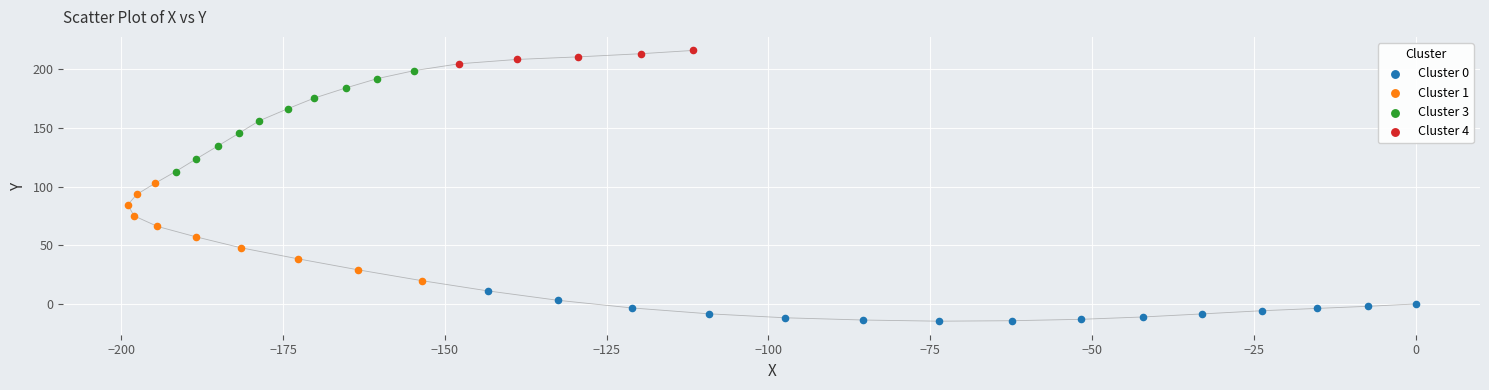

Which series has the largest Y range (max minus min)?

Cluster 3